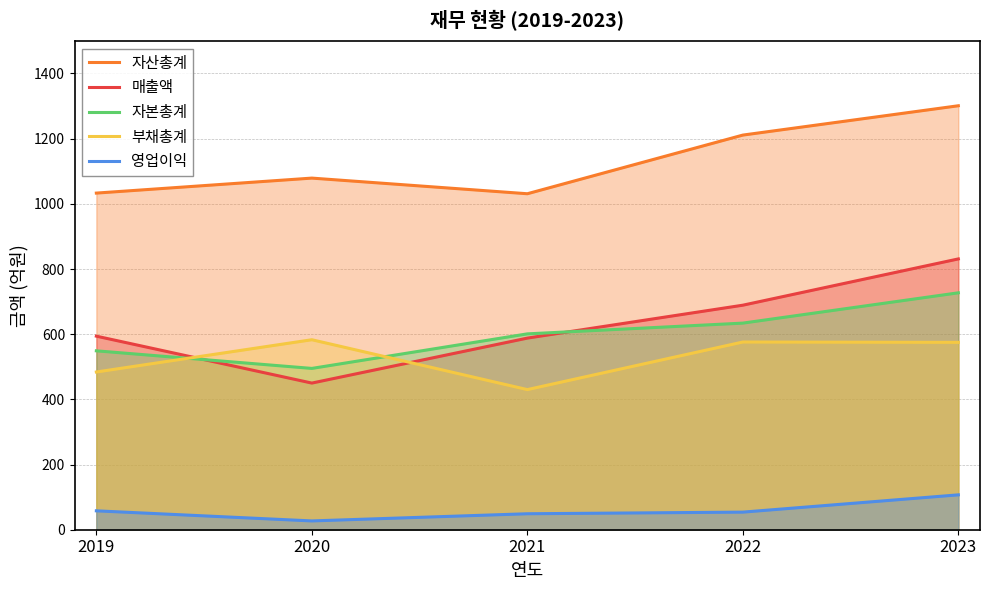

Which has a higher value, 2022 or 2020?

2022